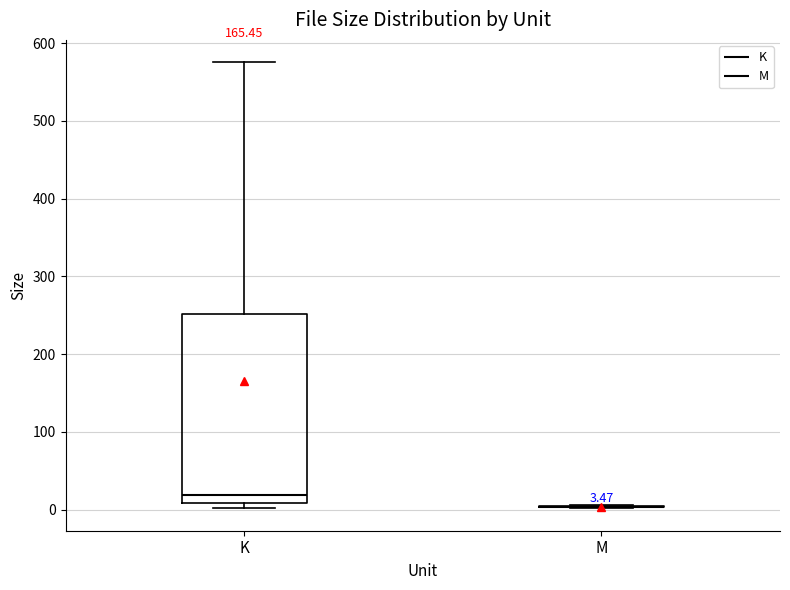

Comparing the boxes themselves (not the whiskers), which one is the tallest?

K